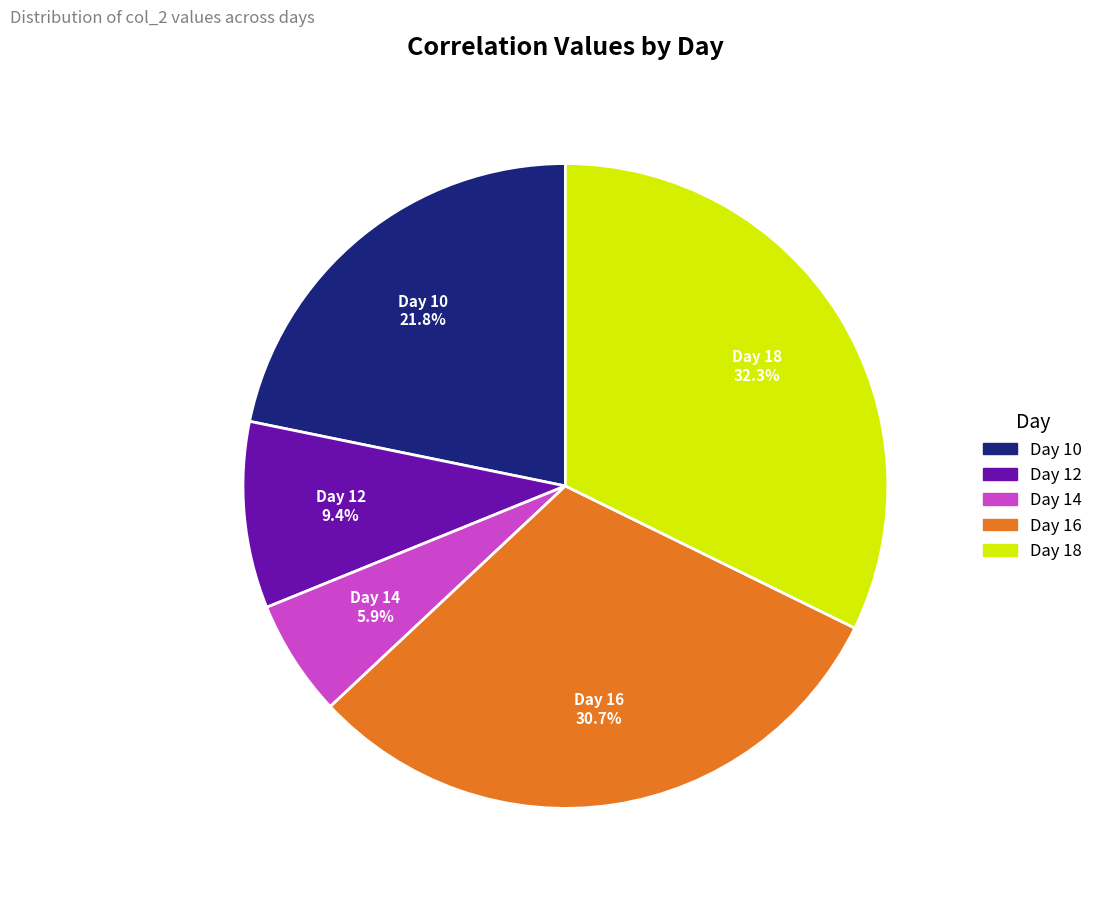

Do Day 10 and Day 14 together represent more than half of the pie?

No